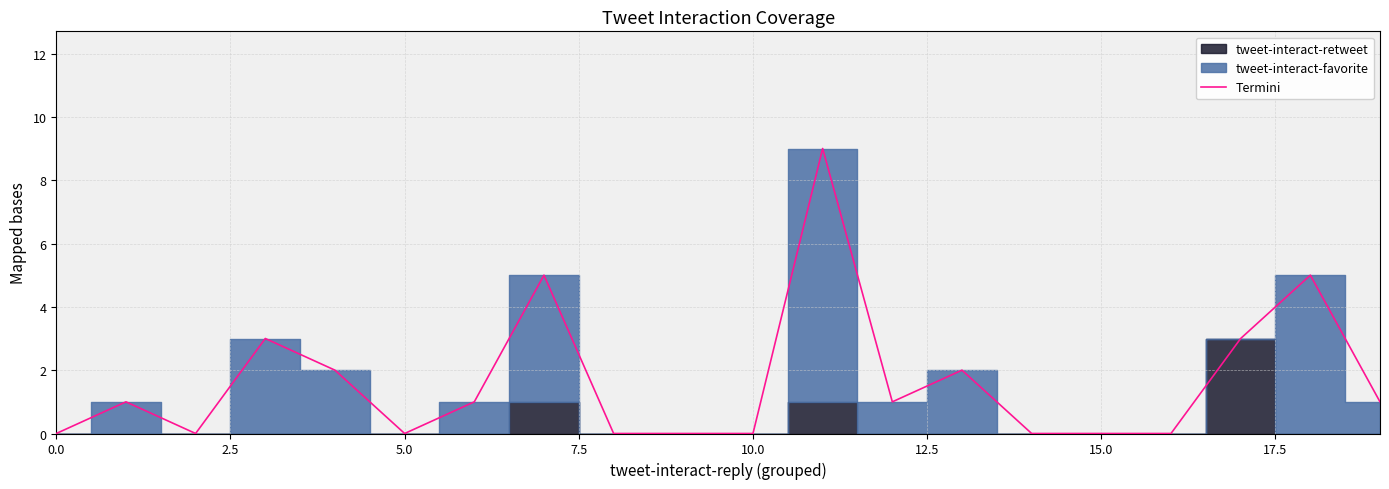

What is the maximum value for Termini?

9